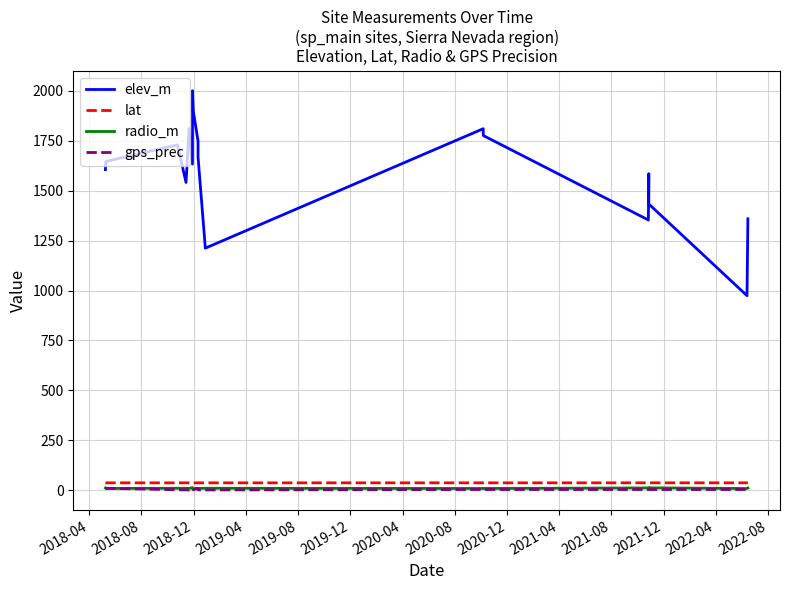

True or false: gps_prec and elev_m intersect in this chart.

False